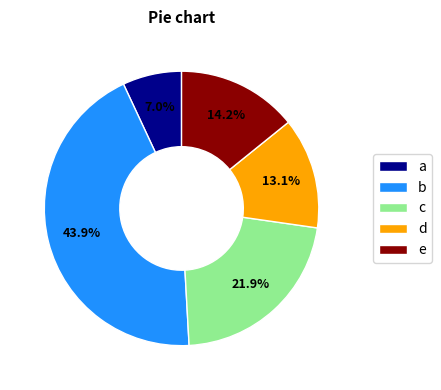

What portion of the pie excludes d?

86.9%